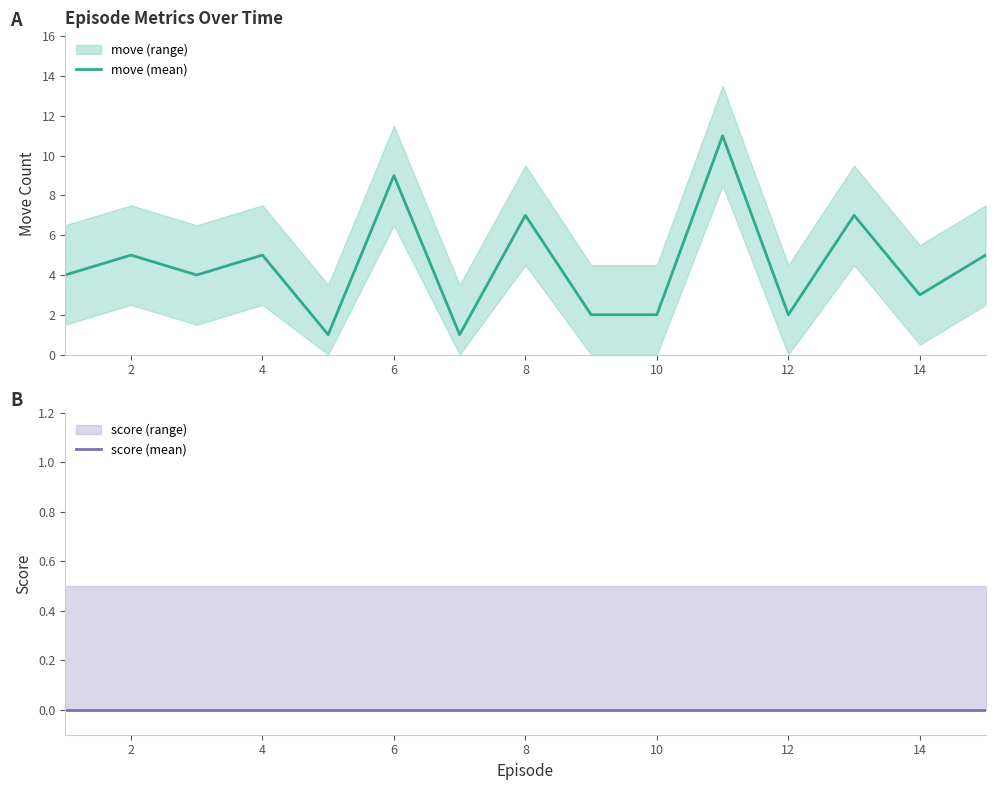

True or false: move (mean) has a value of 2 at 10.

True